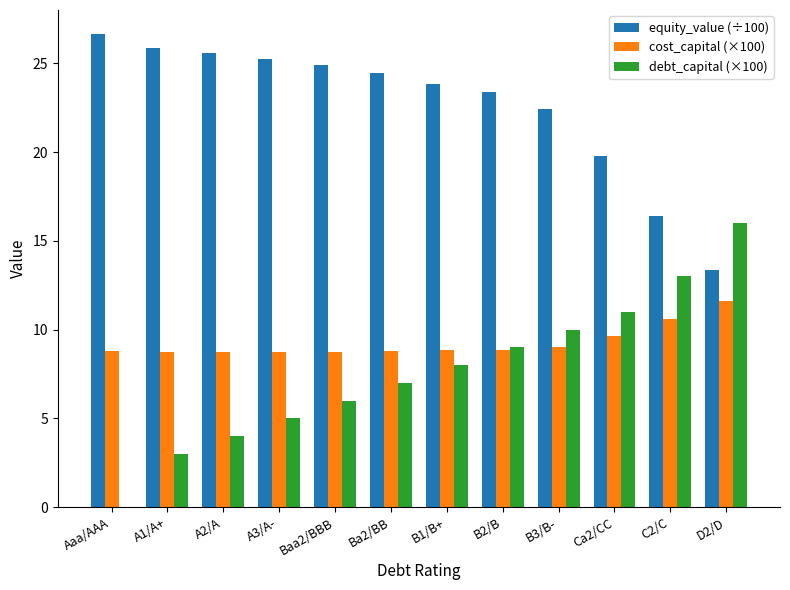

Where does the debt_capital (×100) series first go above 8?

B2/B